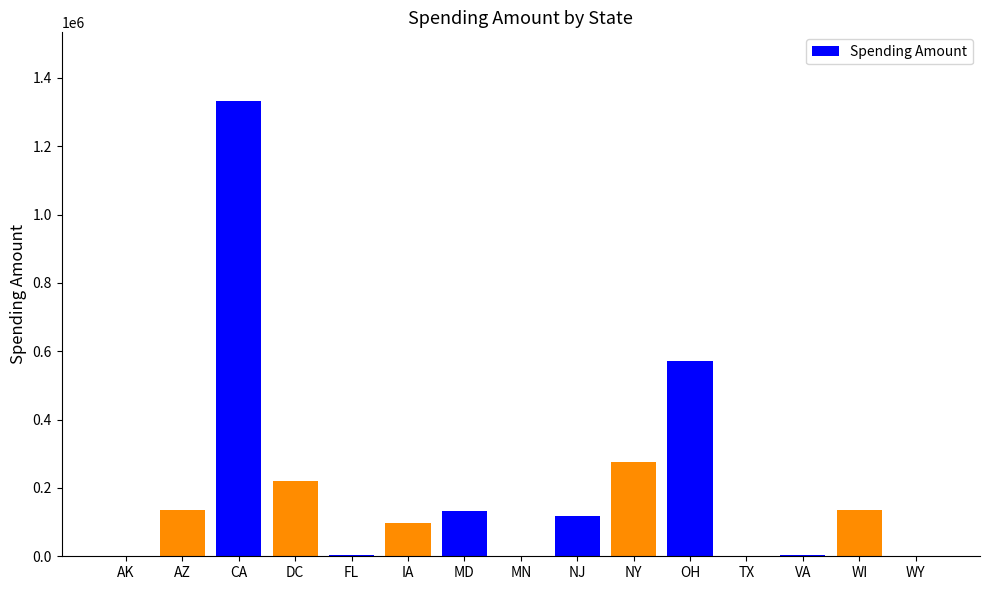

The value at IA is 97930.8. True or false?

True